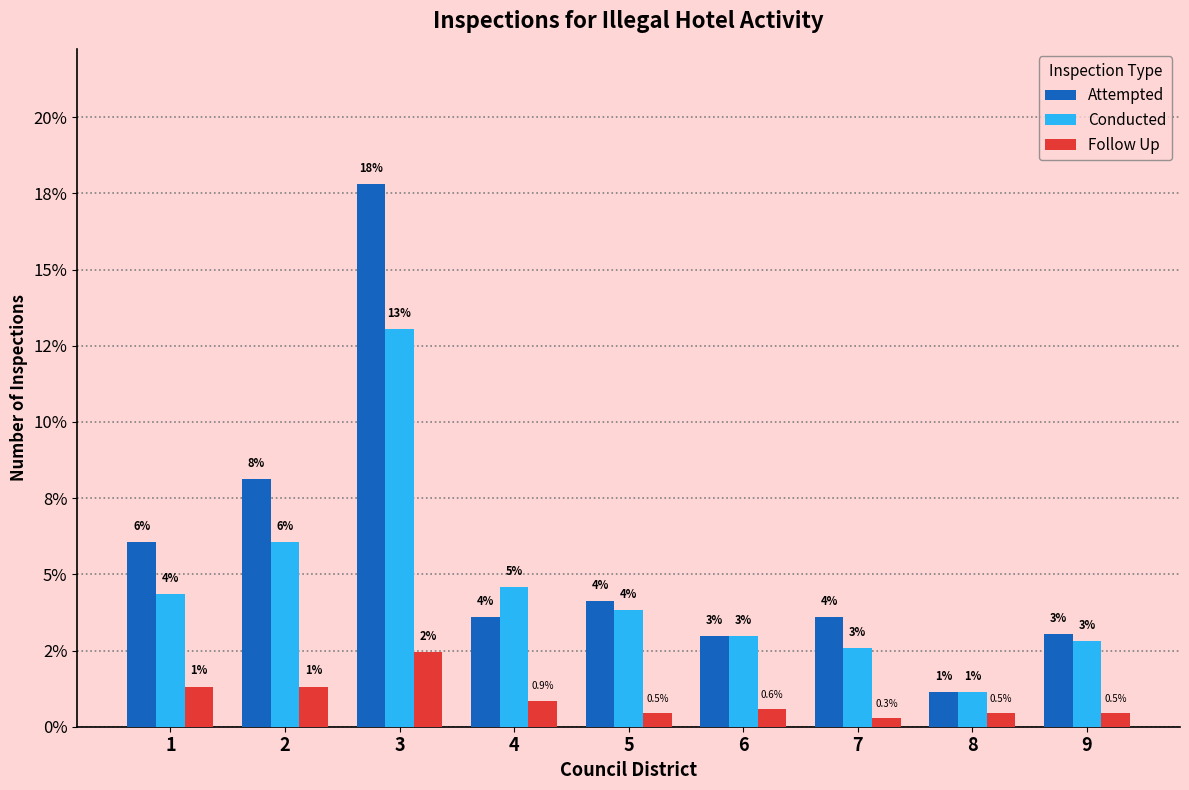

Does the chart contain any negative values?

No